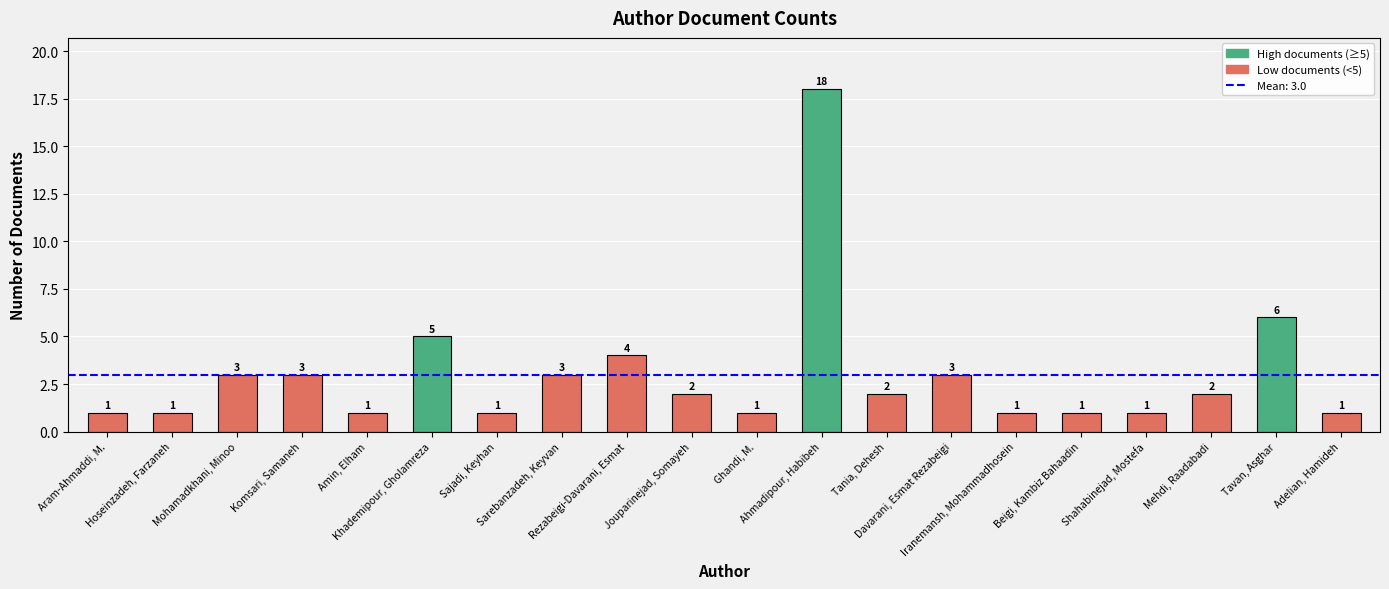

Are the bars grouped side by side (vs. stacked)?

No